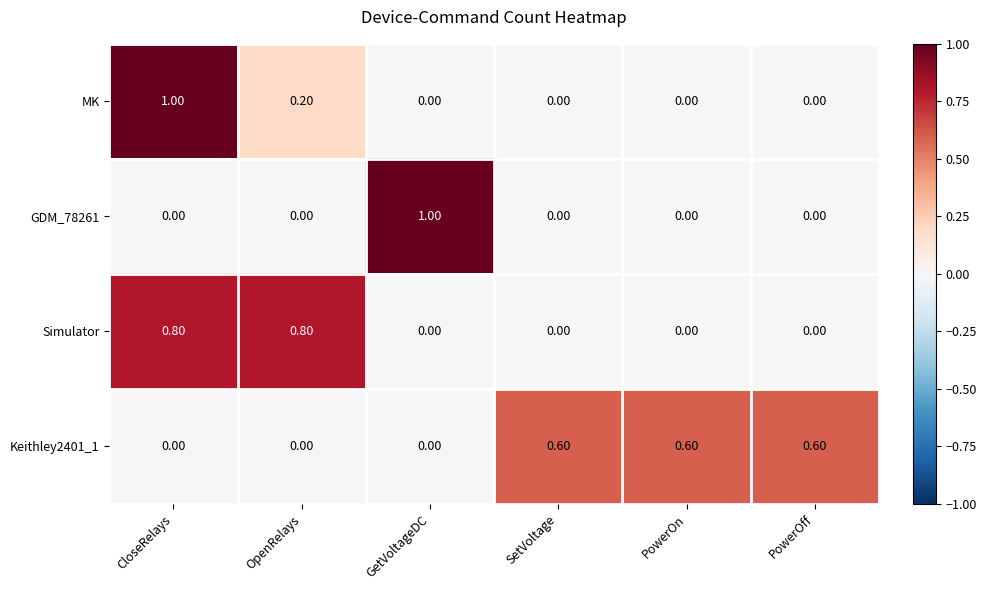

What is the difference between the maximum and minimum values in the Simulator series?

0.8